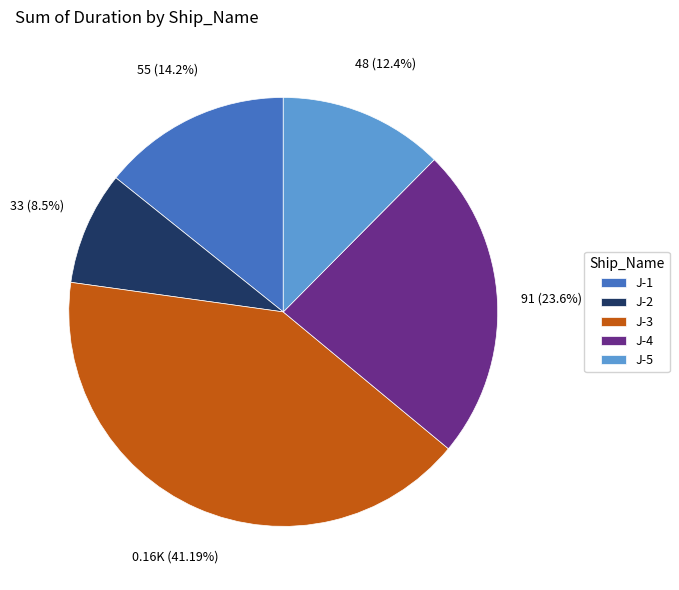

Between J-3 and J-1, which is larger?

J-3